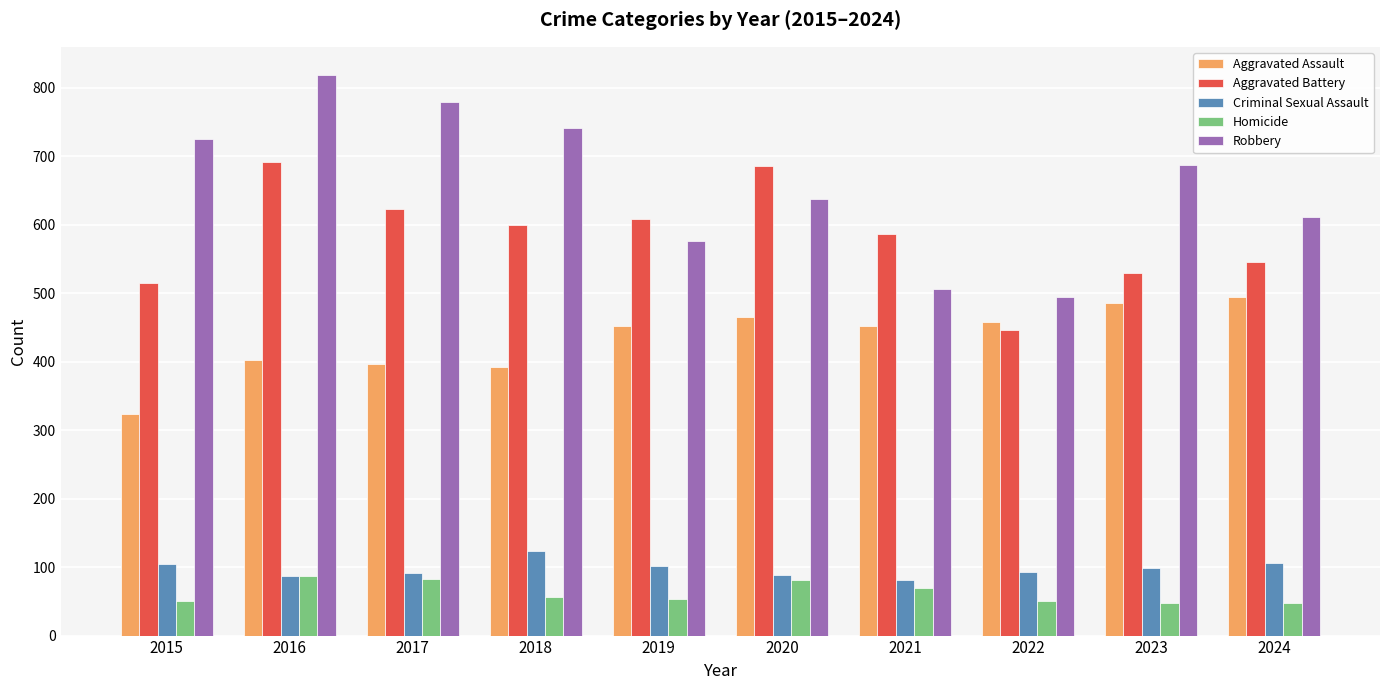

What is the lowest value of the Homicide series?

48